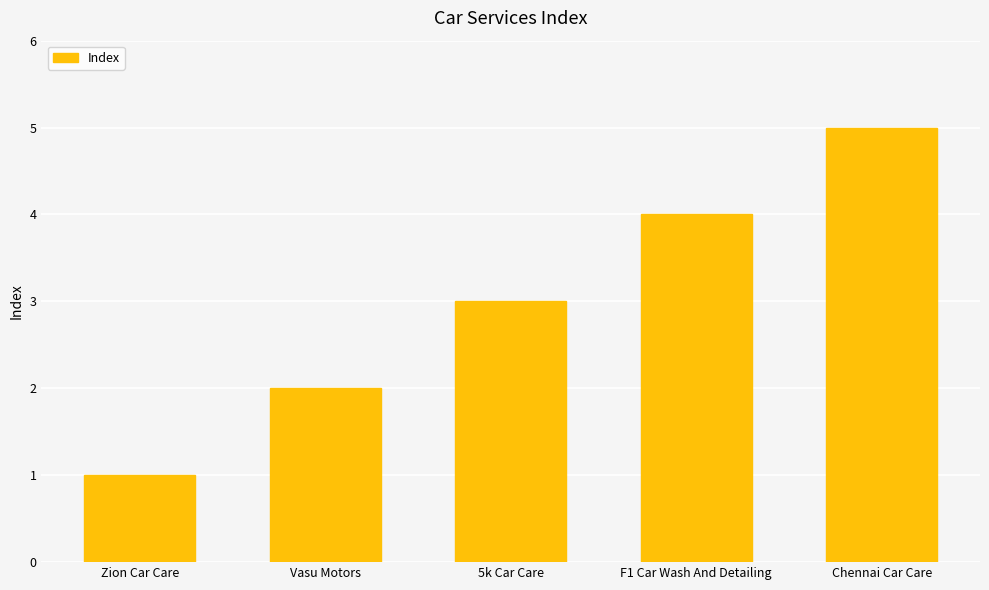

Rank the categories by value from lowest to highest.

Zion Car Care, Vasu Motors, 5k Car Care, F1 Car Wash And Detailing, Chennai Car Care